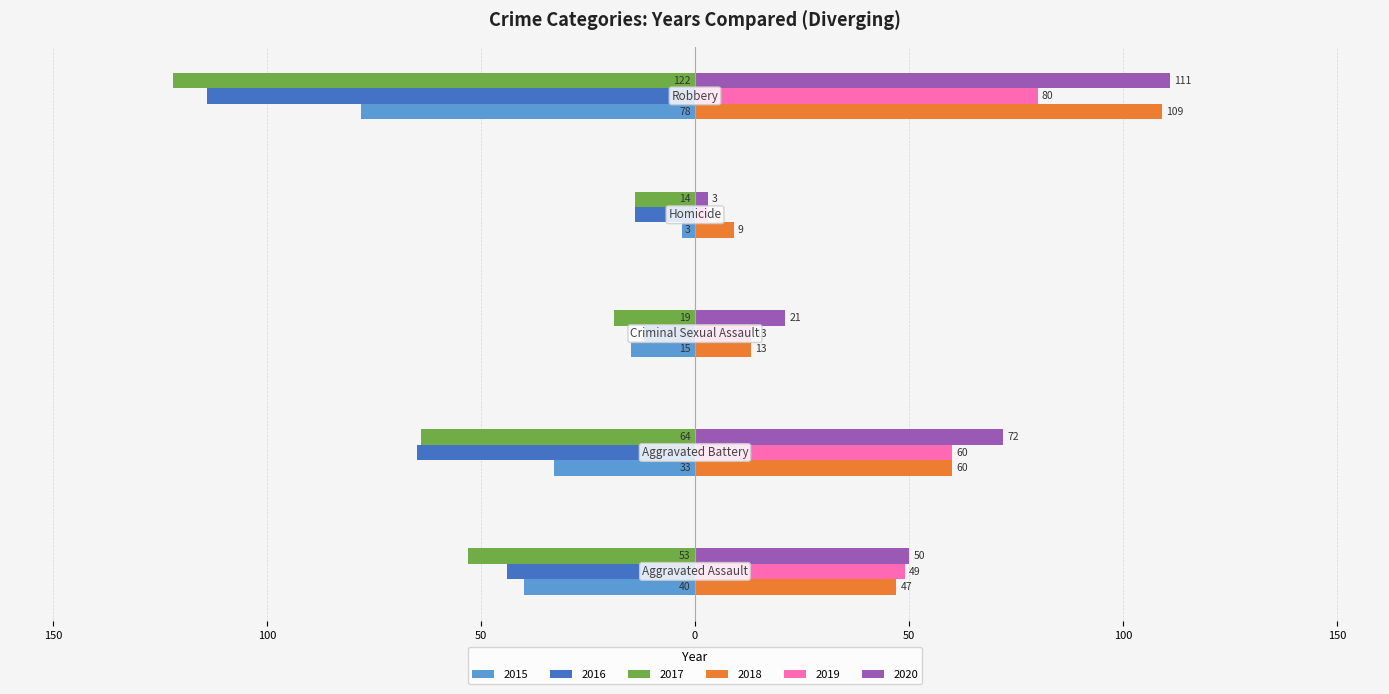

Reading left to right, transcribe all the data shown in this chart.

2015: Aggravated Assault=-40	Aggravated Battery=-33	Criminal Sexual Assault=-15	Homicide=-3	Robbery=-78
2016: Aggravated Assault=-44	Aggravated Battery=-65	Criminal Sexual Assault=-12	Homicide=-14	Robbery=-114
2017: Aggravated Assault=-53	Aggravated Battery=-64	Criminal Sexual Assault=-19	Homicide=-14	Robbery=-122
2018: Aggravated Assault=47	Aggravated Battery=60	Criminal Sexual Assault=13	Homicide=9	Robbery=109
2019: Aggravated Assault=49	Aggravated Battery=60	Criminal Sexual Assault=13	Homicide=3	Robbery=80
2020: Aggravated Assault=50	Aggravated Battery=72	Criminal Sexual Assault=21	Homicide=3	Robbery=111